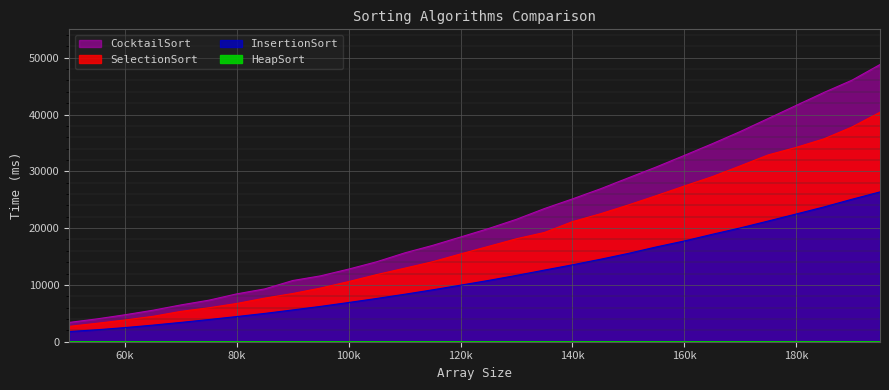

Reading left to right, extract all data points from this chart.

SelectionSort: 2698	3248	3826	4470	5343	5979	6738	7678	8489	9454	10594	11816	12944	14084	15455	16788	18128	19237	21139	22523	24079	25724	27411	29065	30957	32892	34213	35729	37813	40407
InsertionSort: 1788	2107	2488	2923	3402	3906	4432	4986	5598	6224	6908	7616	8354	9137	9956	10792	11678	12613	13539	14515	15552	16690	17739	18909	20032	21252	22486	23734	25088	26376
CocktailSort: 3396	4021	4748	5543	6479	7314	8428	9302	10774	11606	12789	14076	15638	16959	18437	19928	21557	23446	25142	26919	28853	30770	32797	34858	37005	39301	41605	43901	46053	48807
HeapSort: 8	8	9	10	11	12	14	14	13	14	17	20	21	18	19	24	26	22	28	25	26	31	27	27	28	31	34	33	31	32